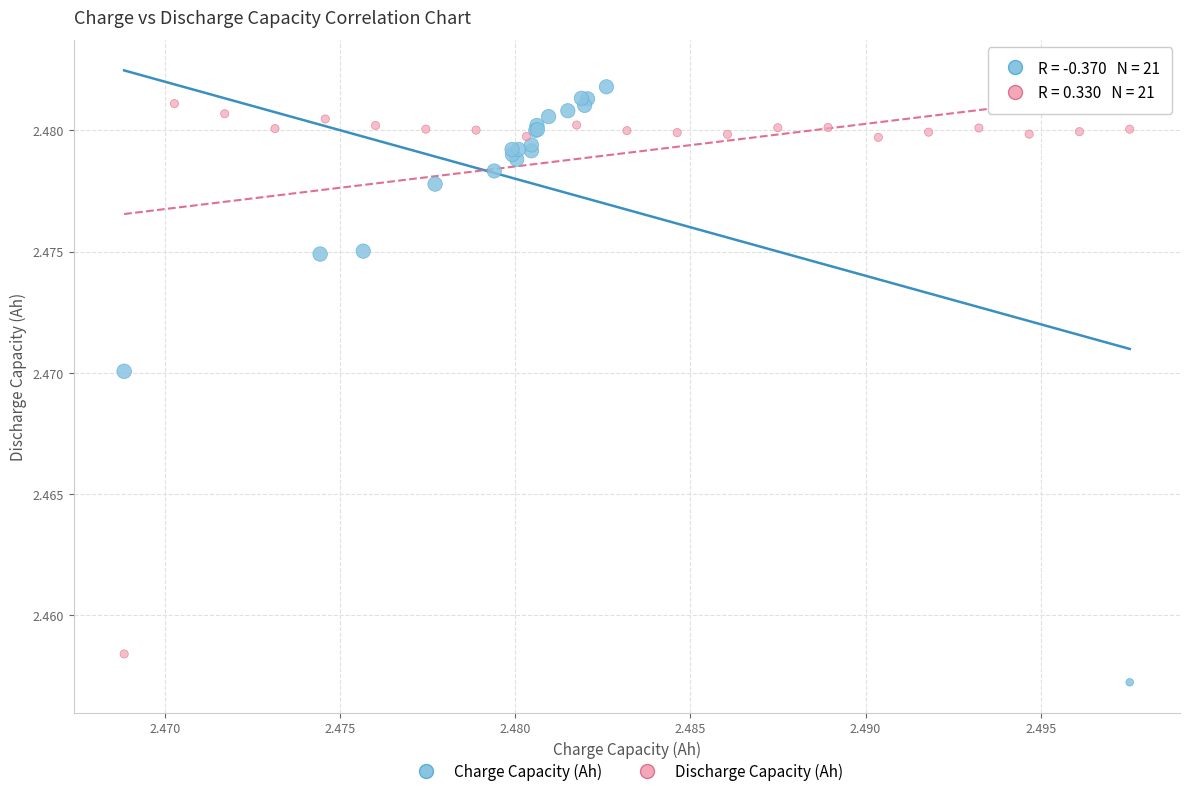

What are all the series names shown in the legend?

Charge Capacity (Ah), Discharge Capacity (Ah)